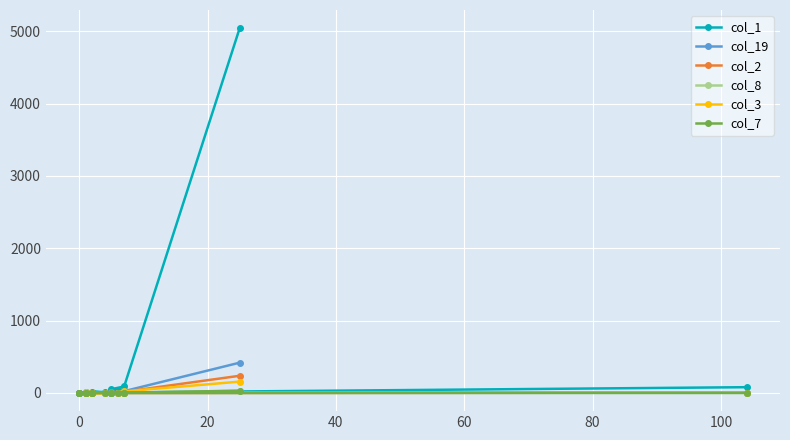

The value of col_2 at 100 is -146. True or false?

False